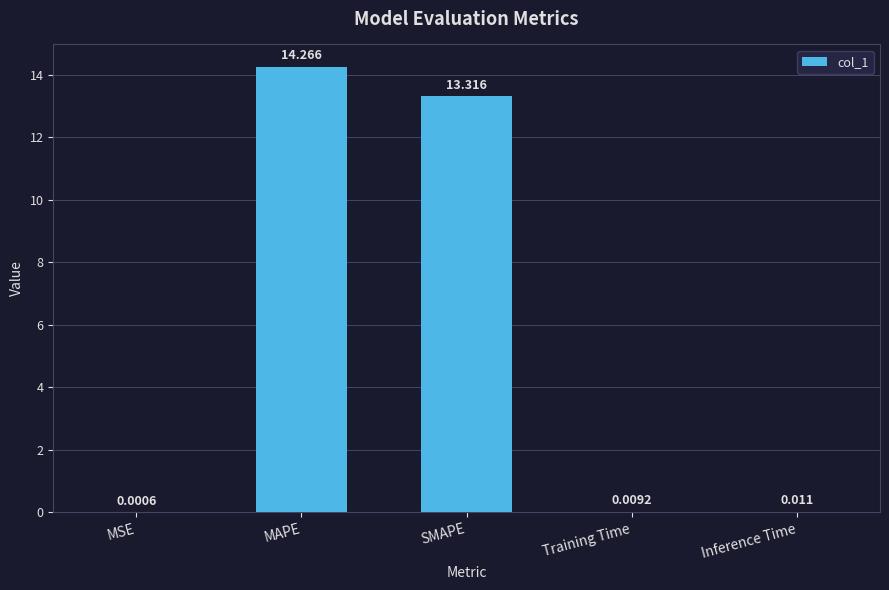

What is the sum of all values?

27.6